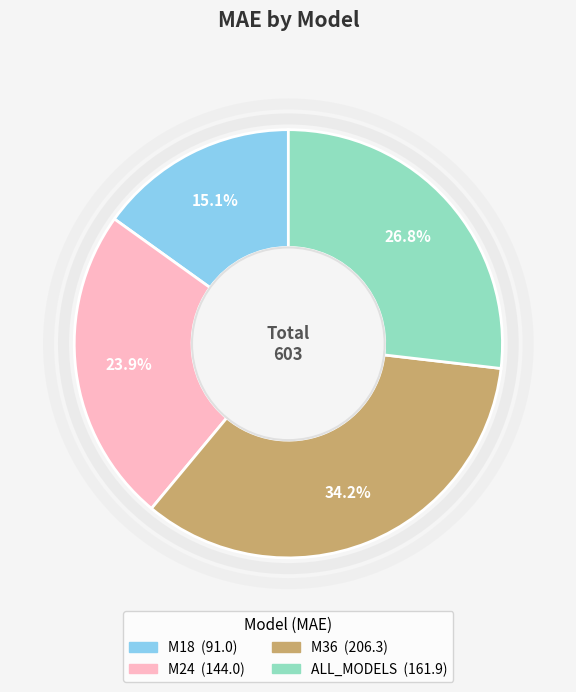

How many segments does this pie chart have?

4